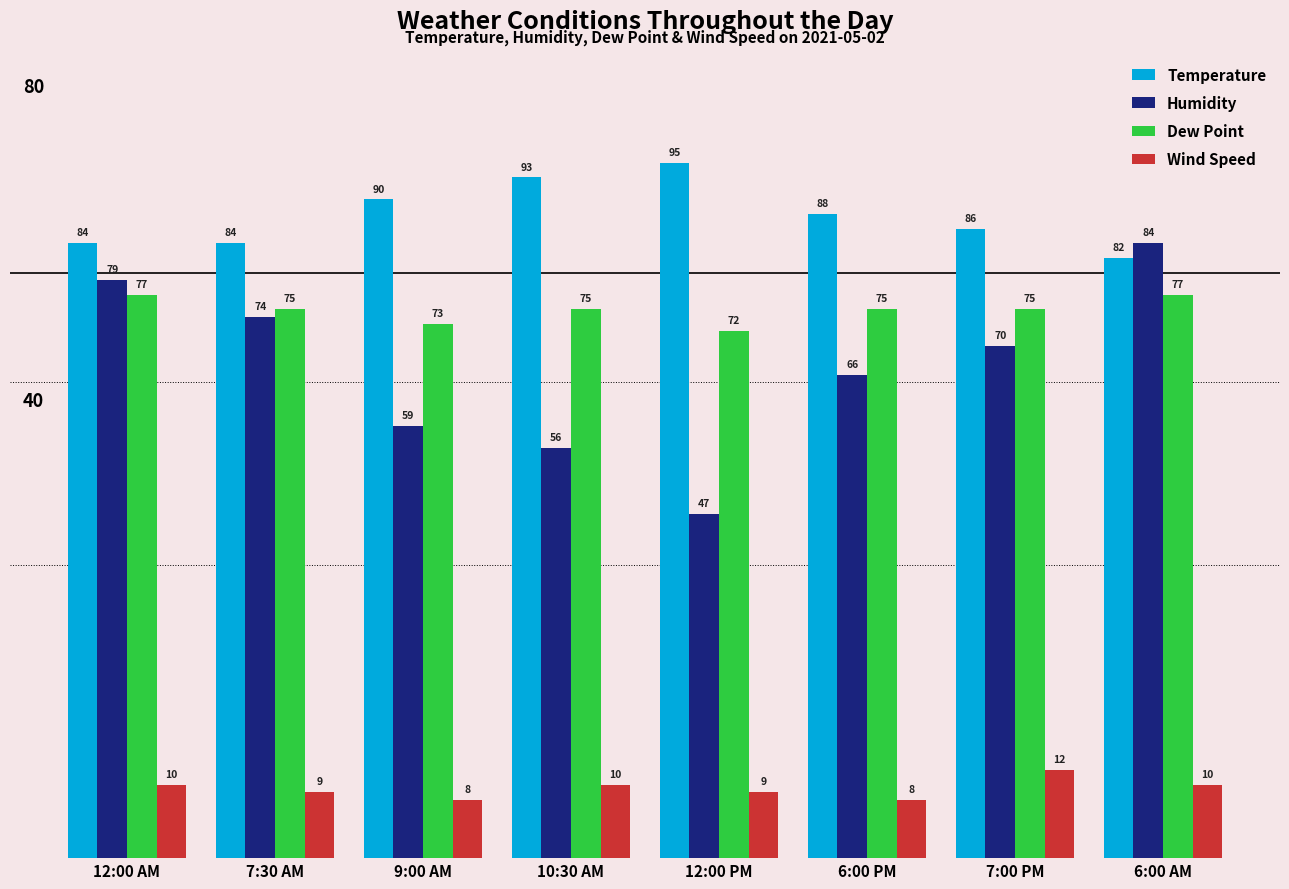

Does the chart contain stacked bars?

No